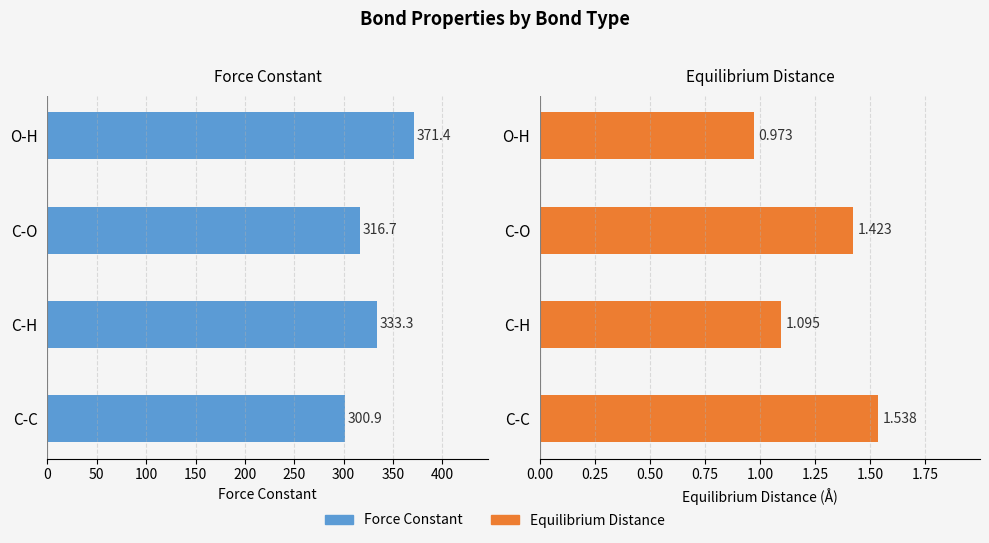

Reading left to right, transcribe all the data shown in this chart.

Force Constant: 300.9	333.3	316.7	371.4
Equilibrium Distance: 1.5	1.1	1.4	1.0